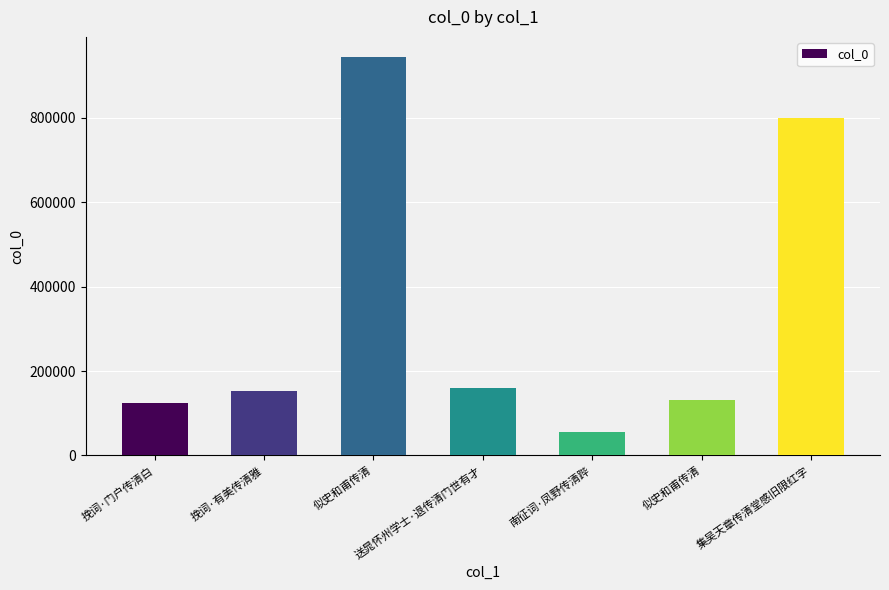

How many values are below 152128?

3